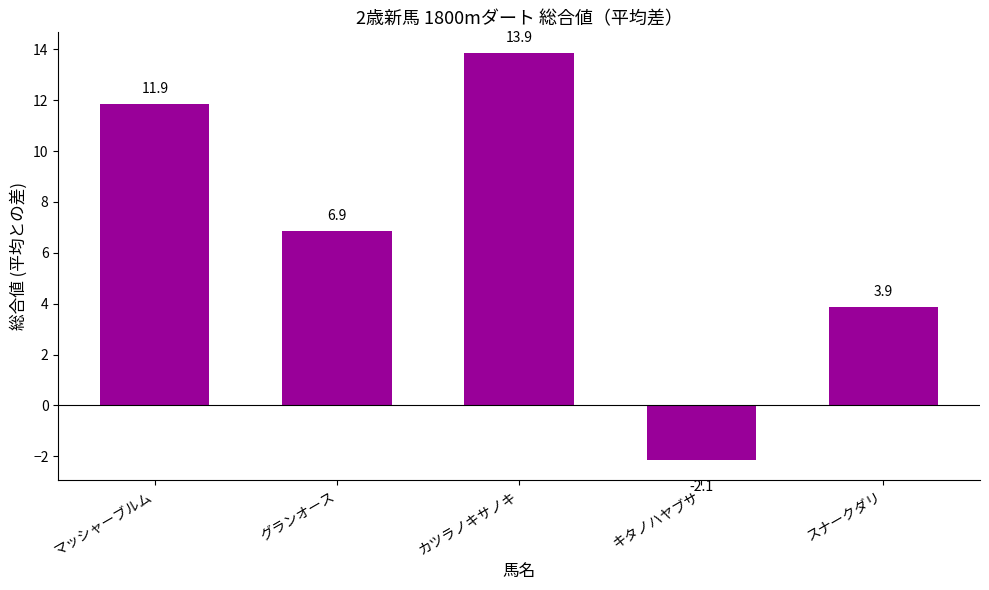

What is the change in value from マッシャーブルム to スナークダリ?

-8.0